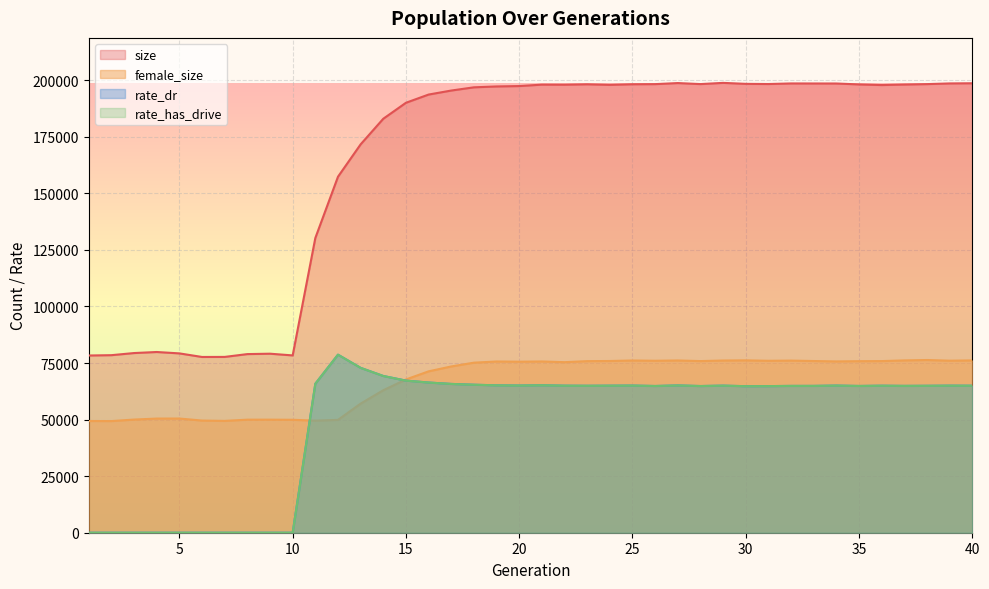

Does the chart display data point markers on the line(s)?

No